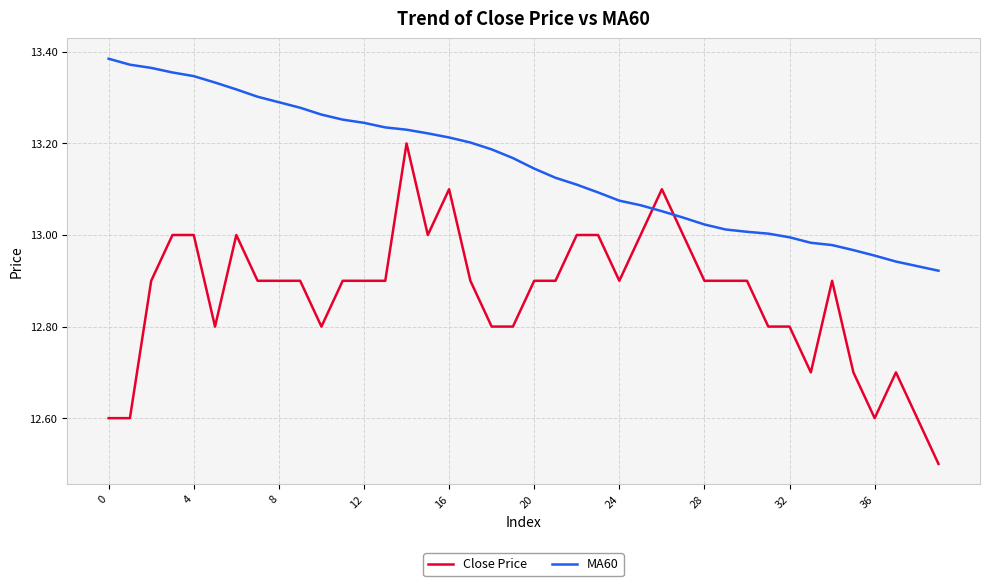

How many intersections are there between Close Price and MA60?

2